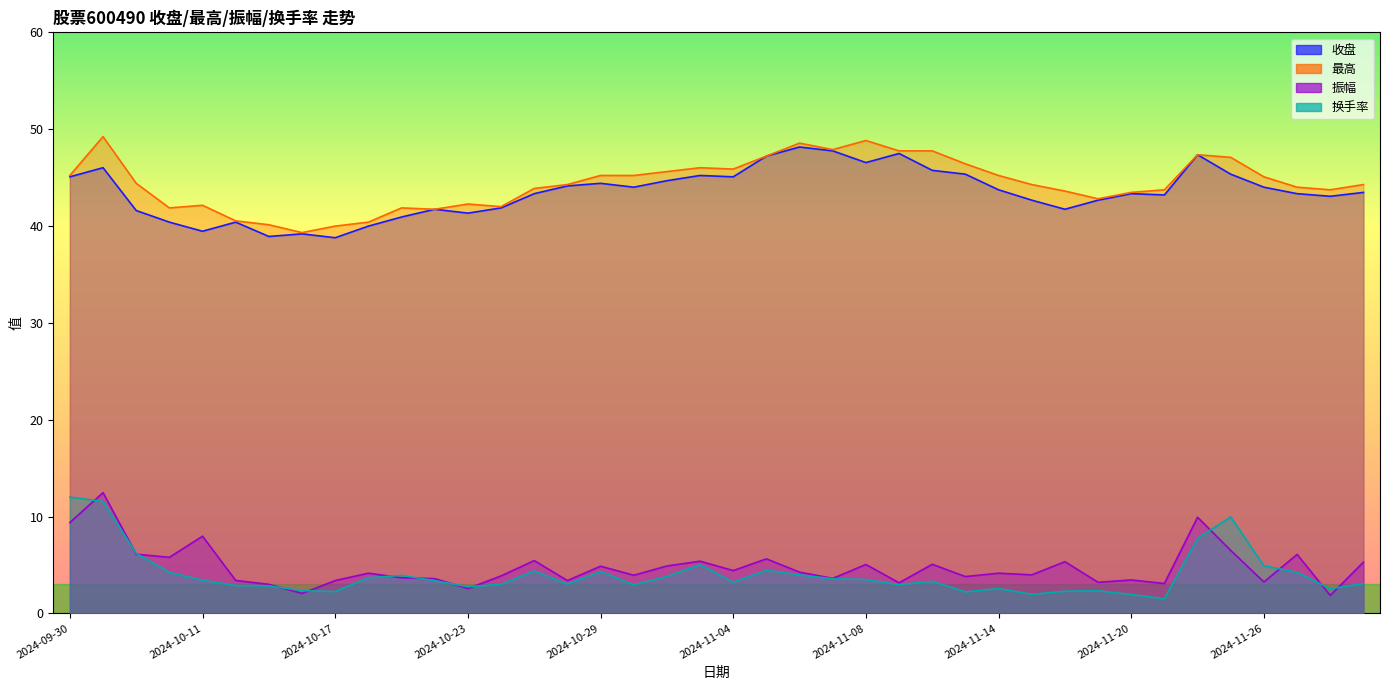

What is the difference between the second highest and second lowest values in the 收盘 series?

8.8